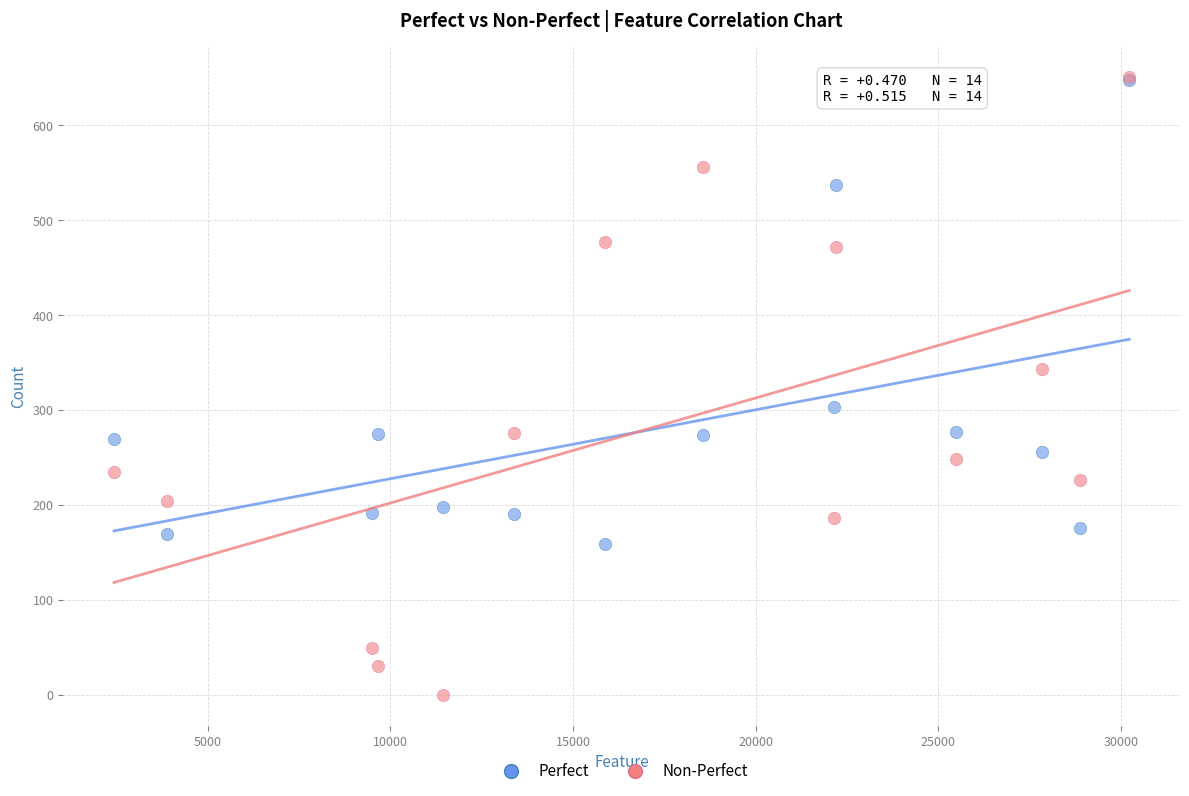

In the Perfect series, what Y value is closest to 403?

303